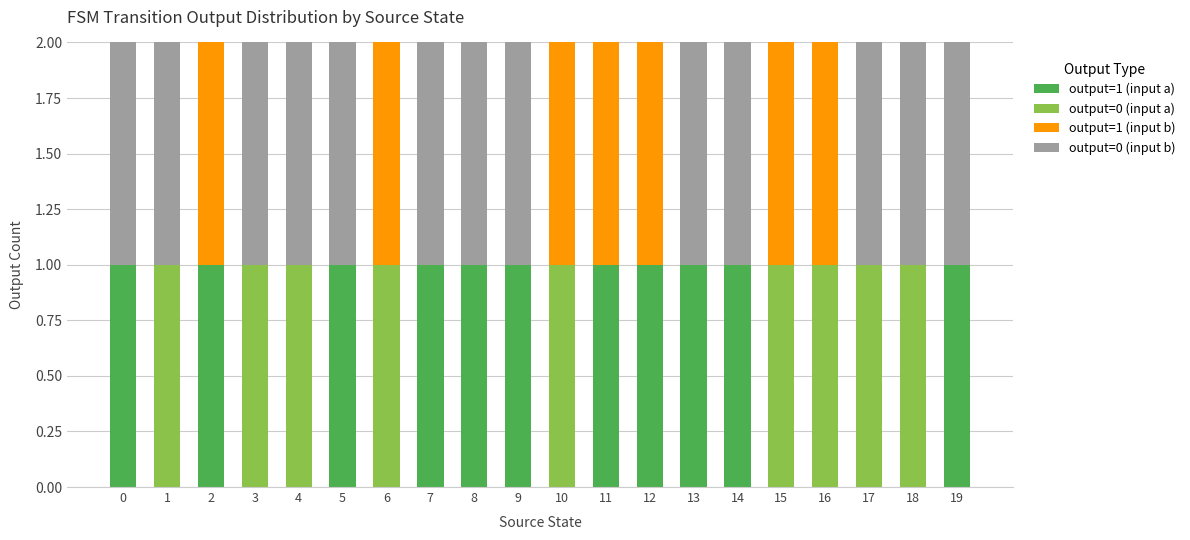

The value of output=1 (input a) at 1 is 0. True or false?

True